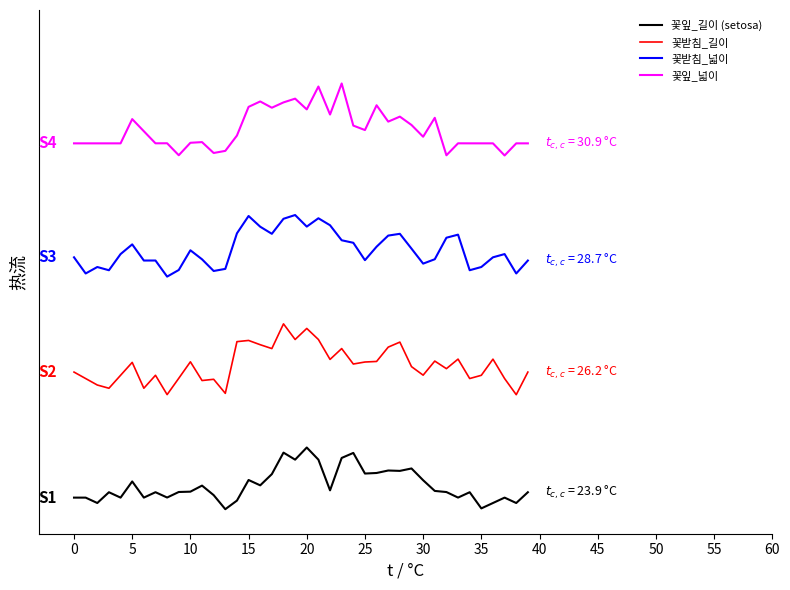

Does the chart have visible grid lines?

No